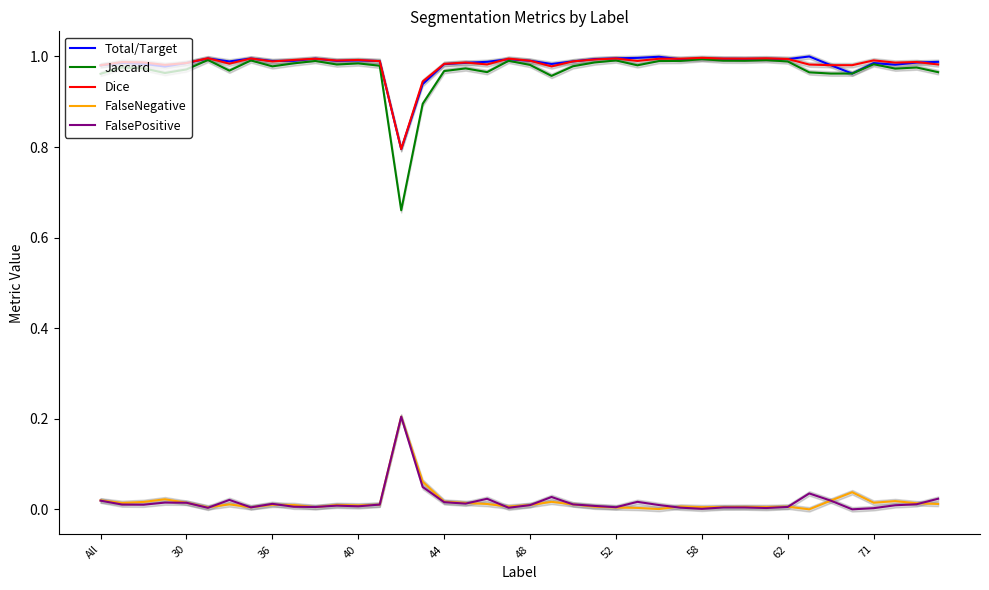

At how many categories does at least one series exceed 0?

40